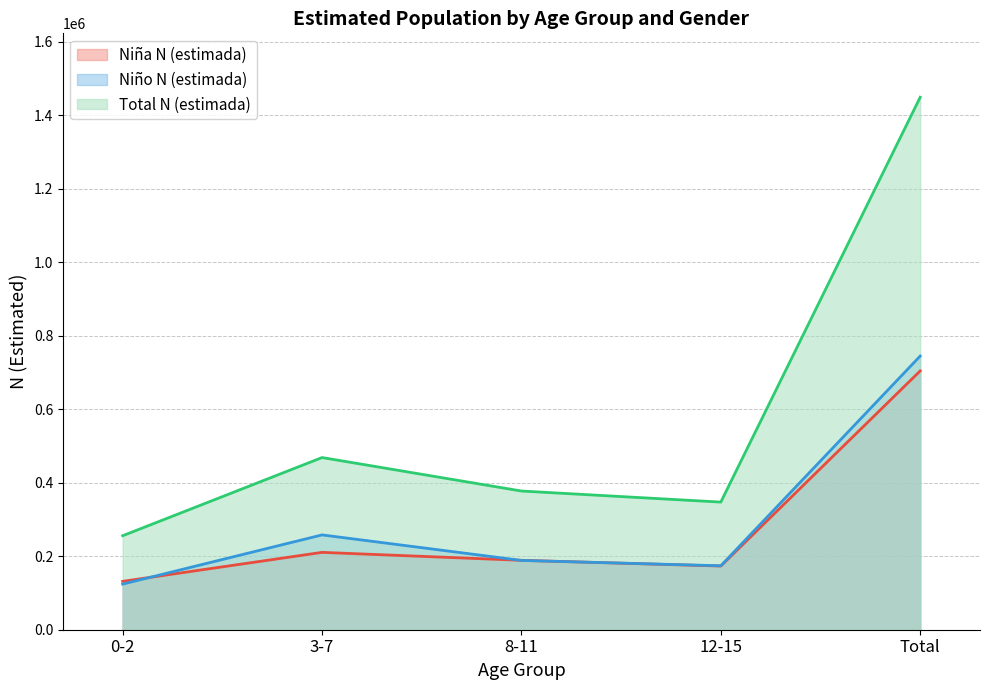

Which series has the largest total across all categories?

Total N (estimada)